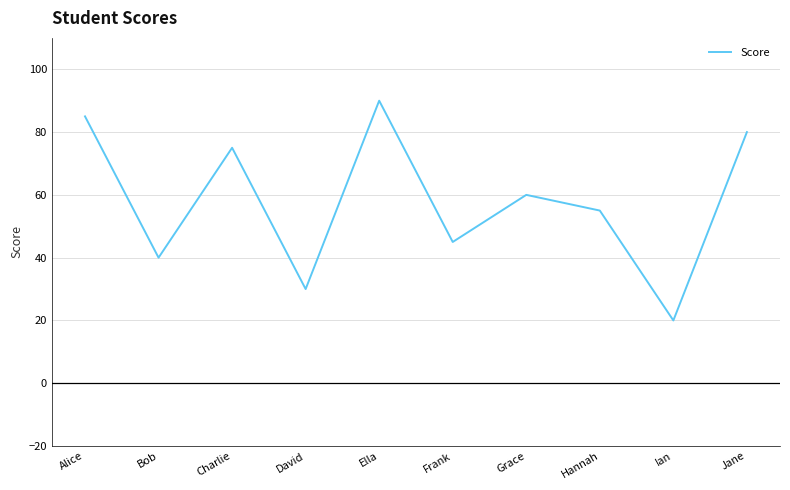

What is the average value?

58